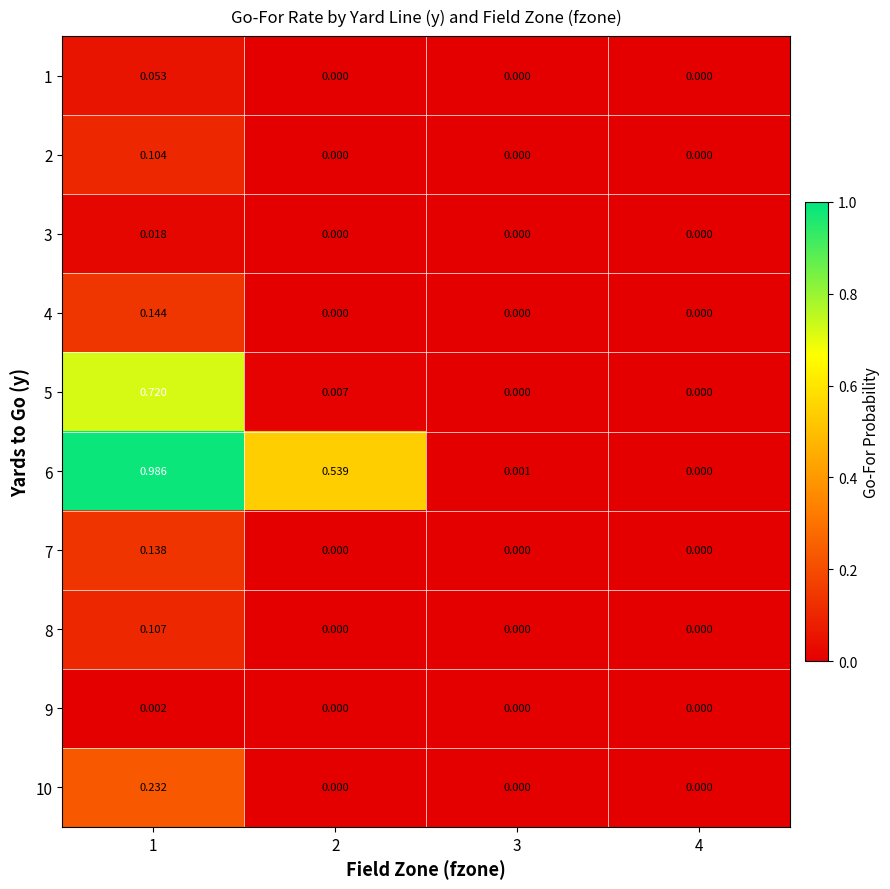

List the series in order of their peak value, highest first.

6, 5, 10, 4, 7, 8, 2, 1, 3, 9